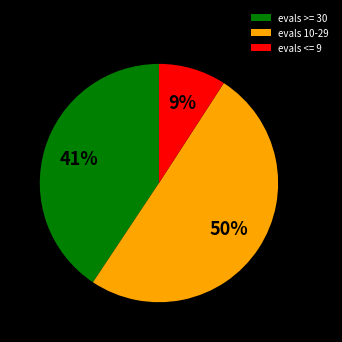

Count the number of slices in the pie.

3